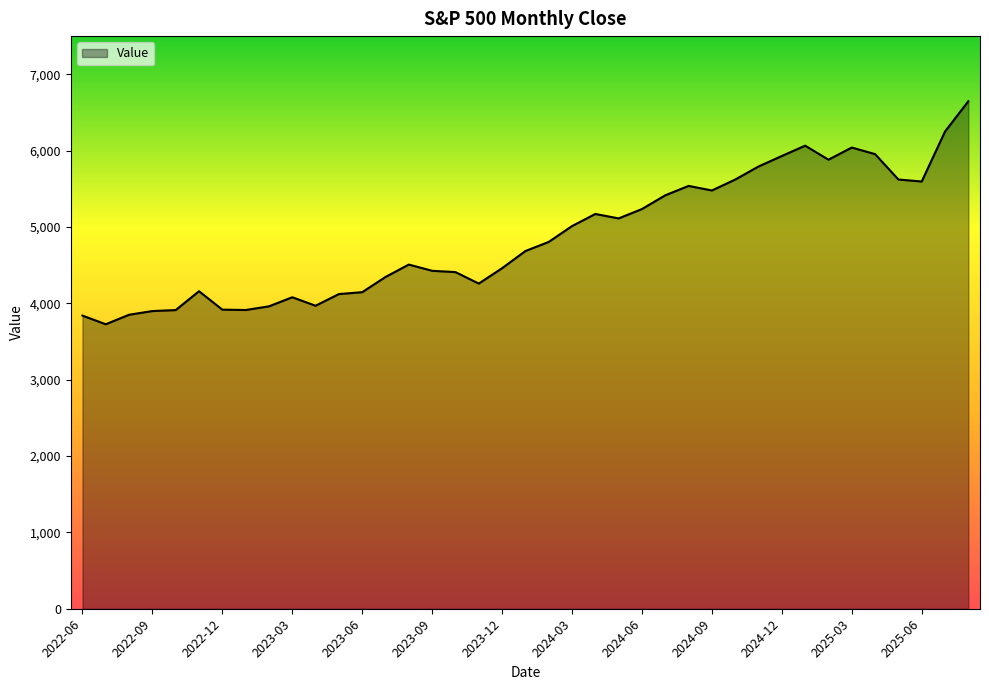

Does the chart have visible grid lines?

No